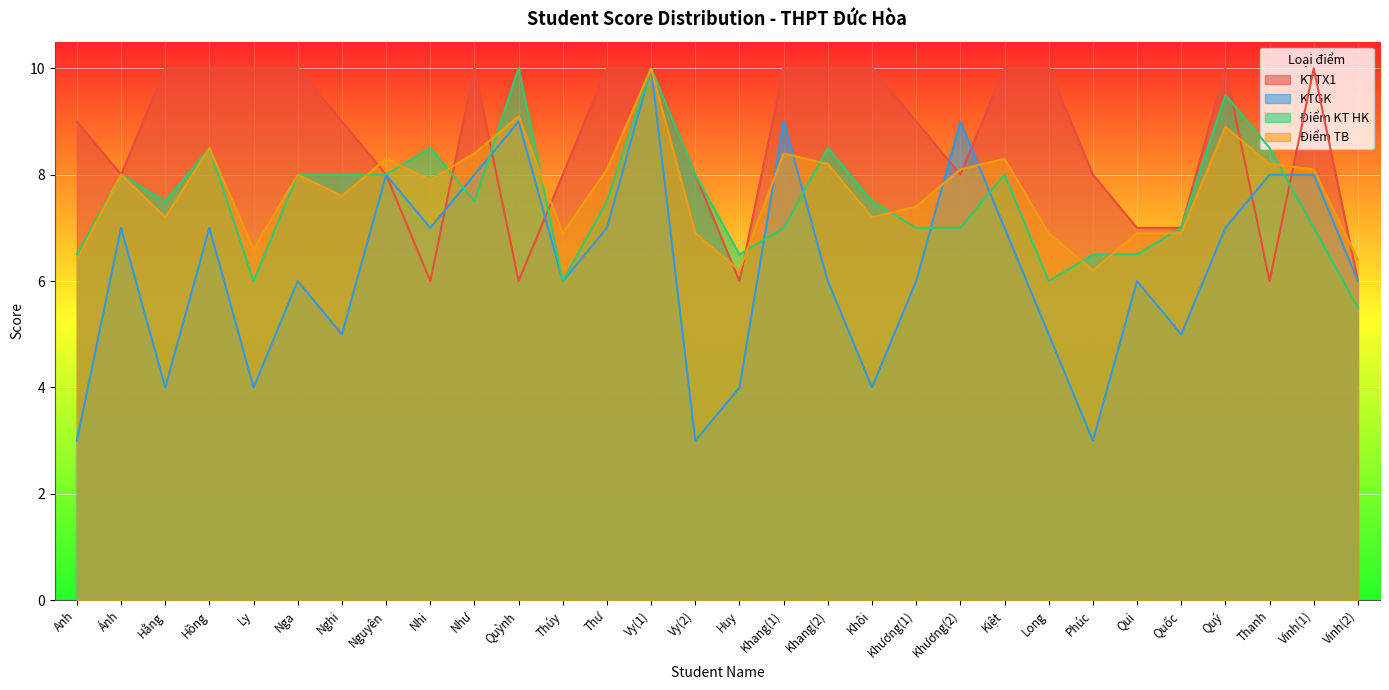

Between Hồng and Nghi, which series saw the biggest shift?

KTGK